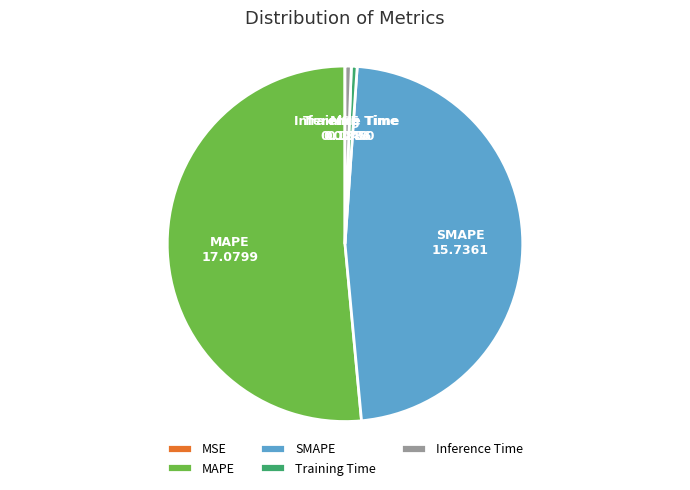

Which slice is the largest?

MAPE